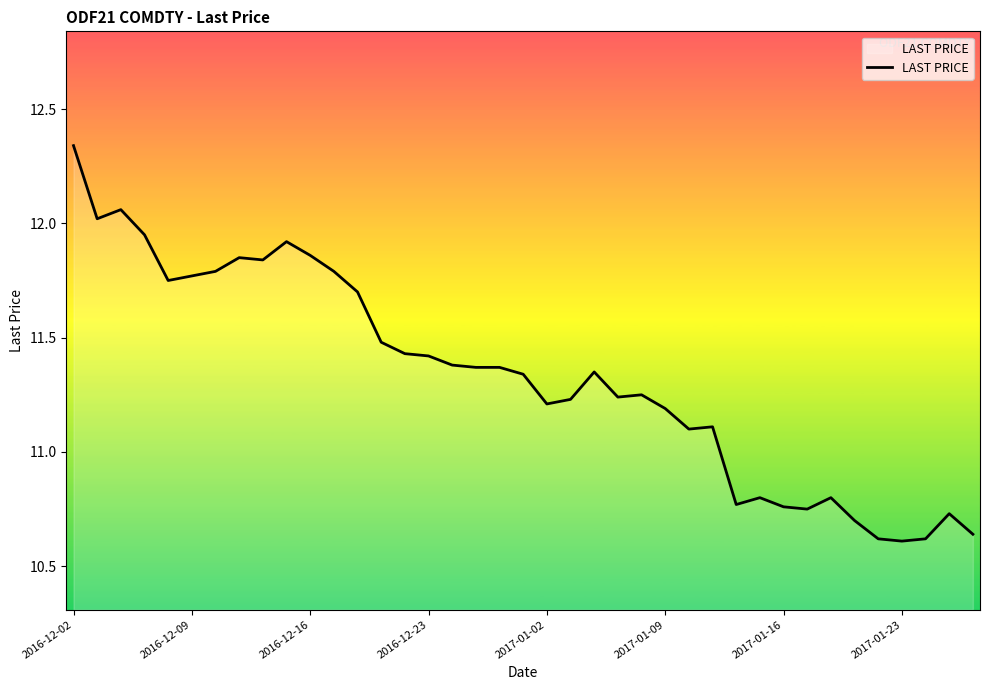

What is the difference between the maximum and minimum values?

1.7